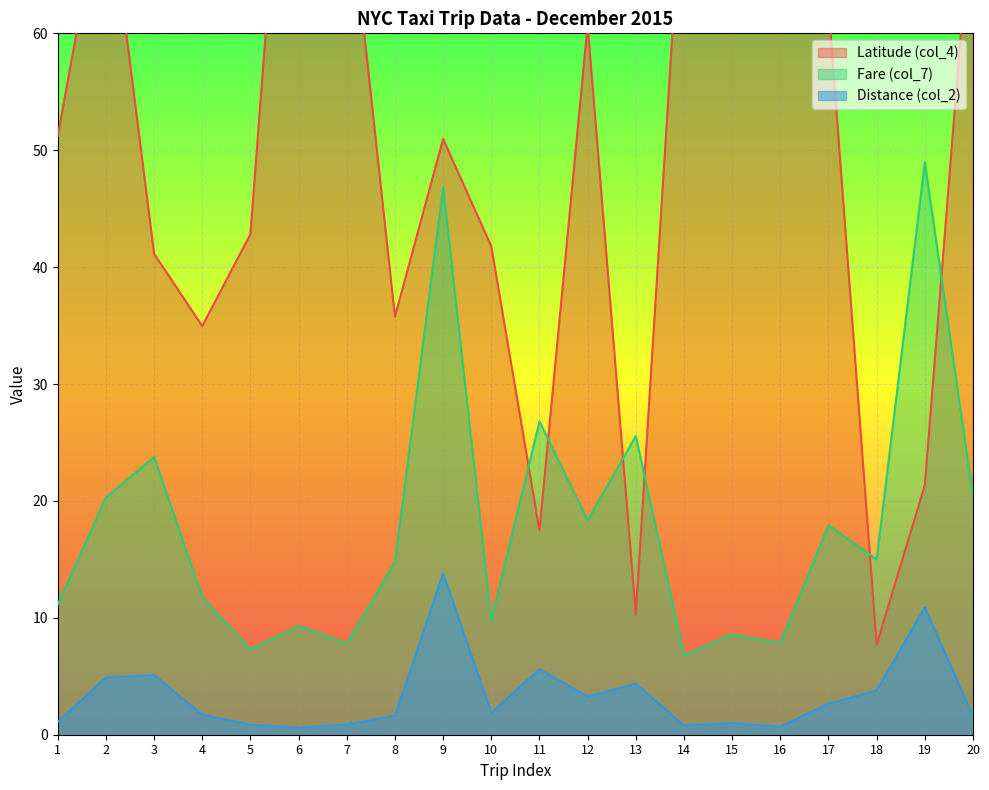

What is the greatest value displayed?

97.2